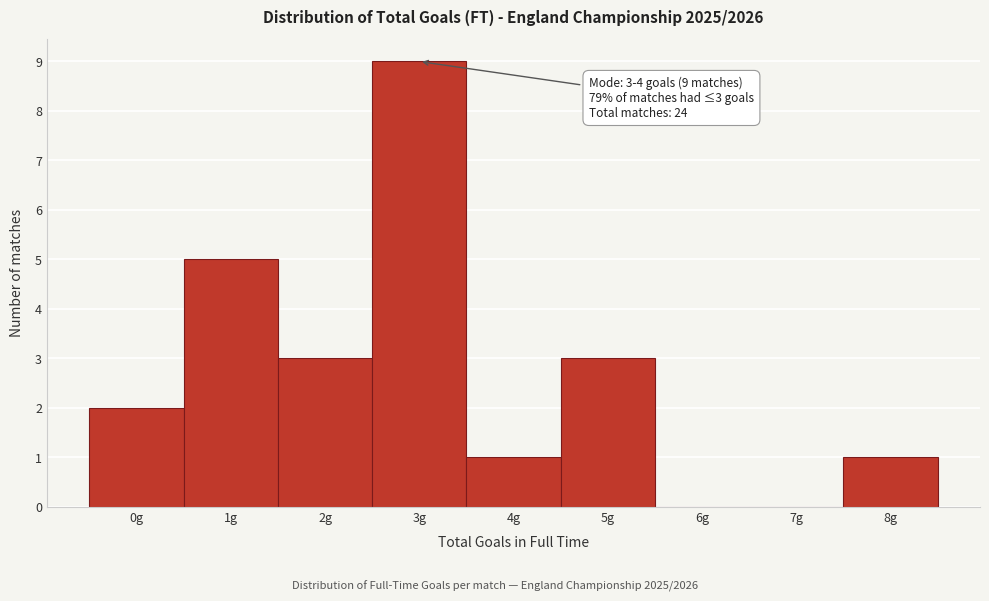

Reading left to right, list all the values displayed in this chart.

0g=2	1g=5	2g=3	3g=9	4g=1	5g=3	6g=0	7g=0	8g=1